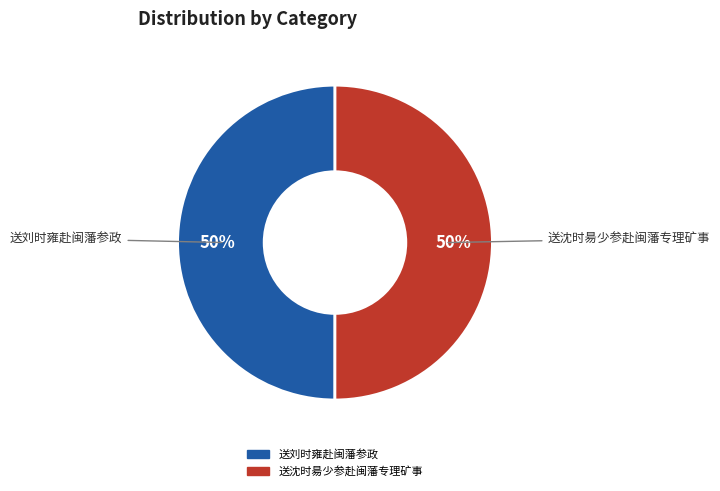

To the nearest percent, what percentage of the pie is 送沈时昜少参赴闽藩专理矿事?

50%